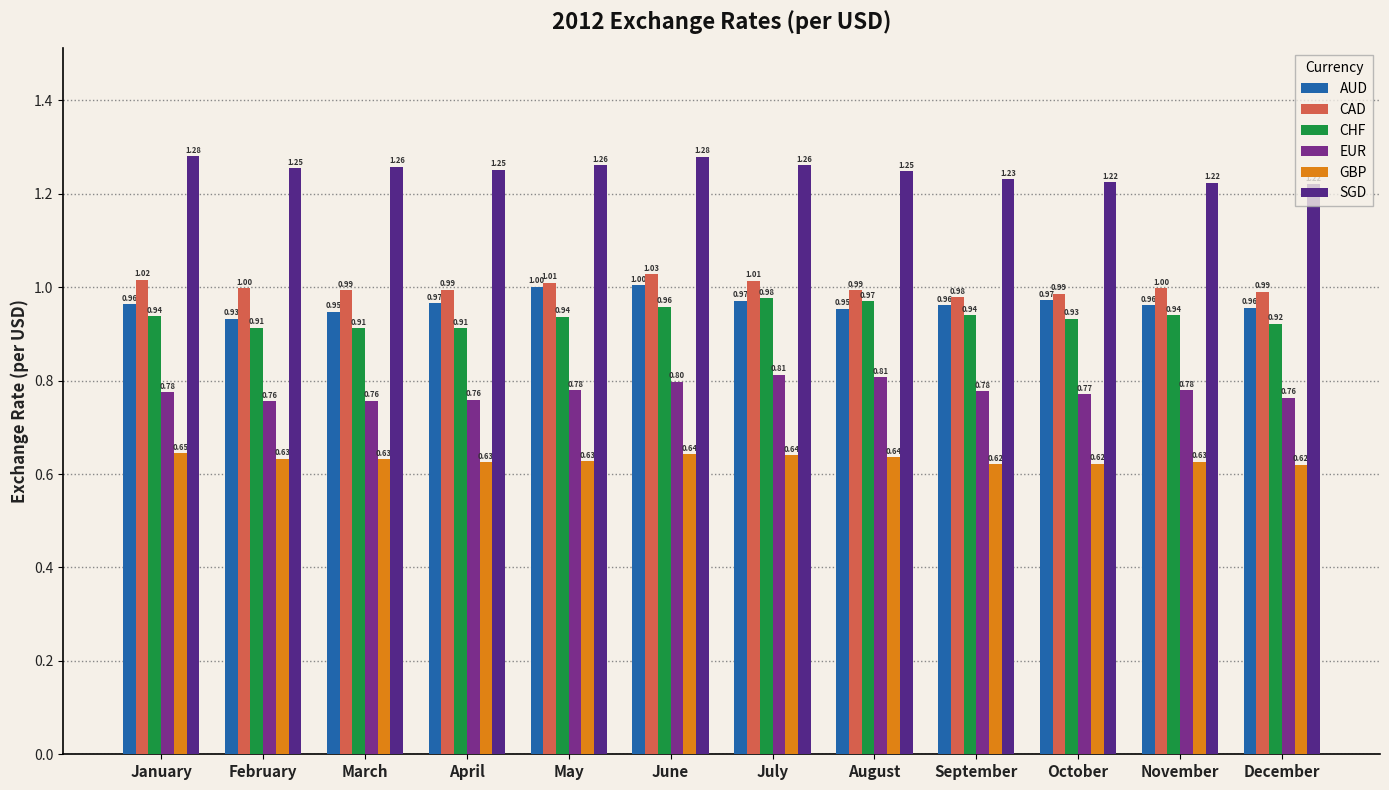

How many bars are there in each group?

6